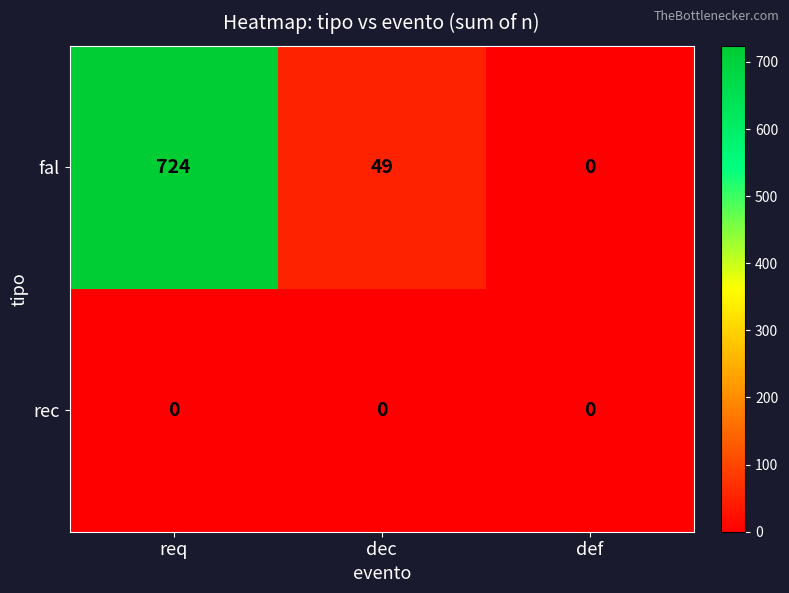

How many positive values does the fal series have?

2